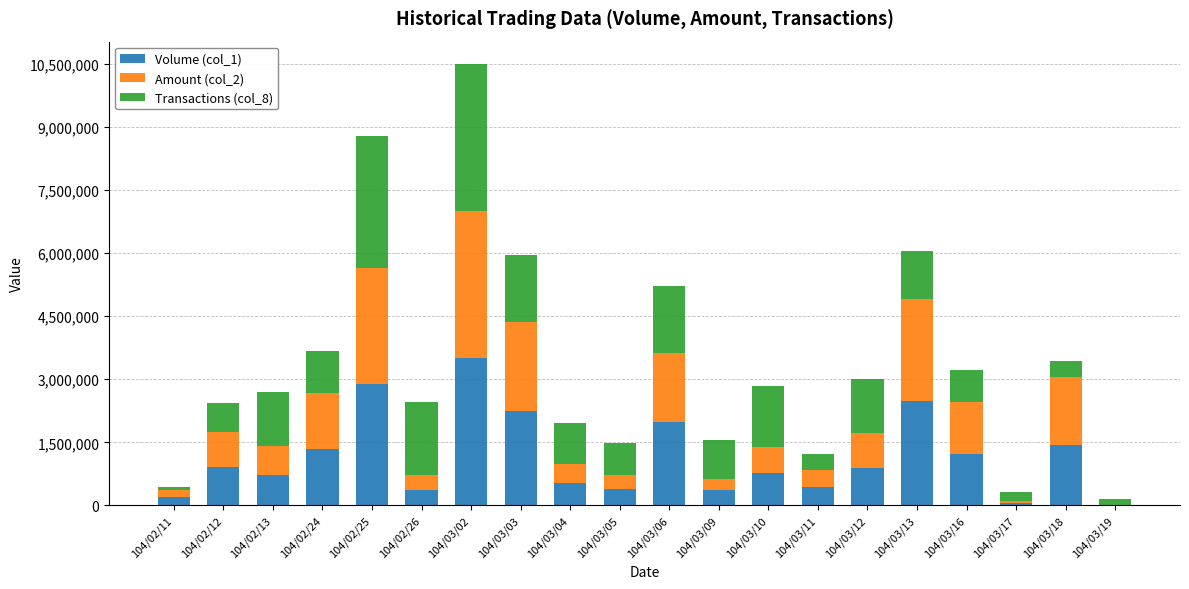

At which label does Volume (col_1) reach its peak?

104/03/02